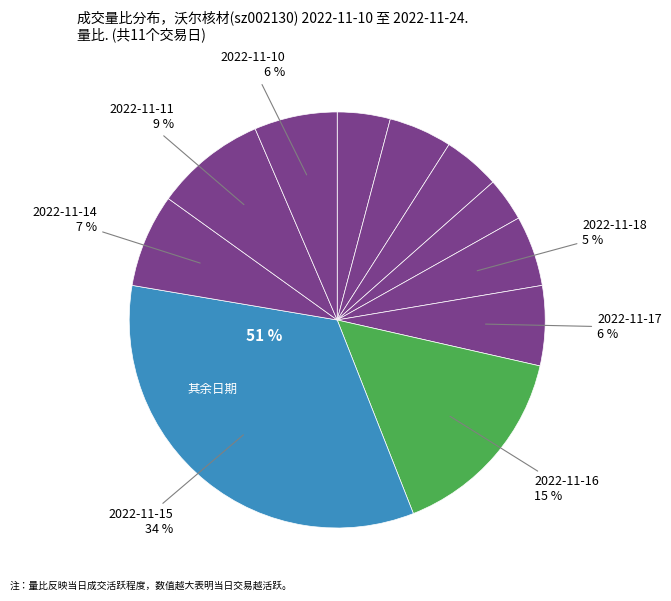

How many slices are in this pie chart?

11